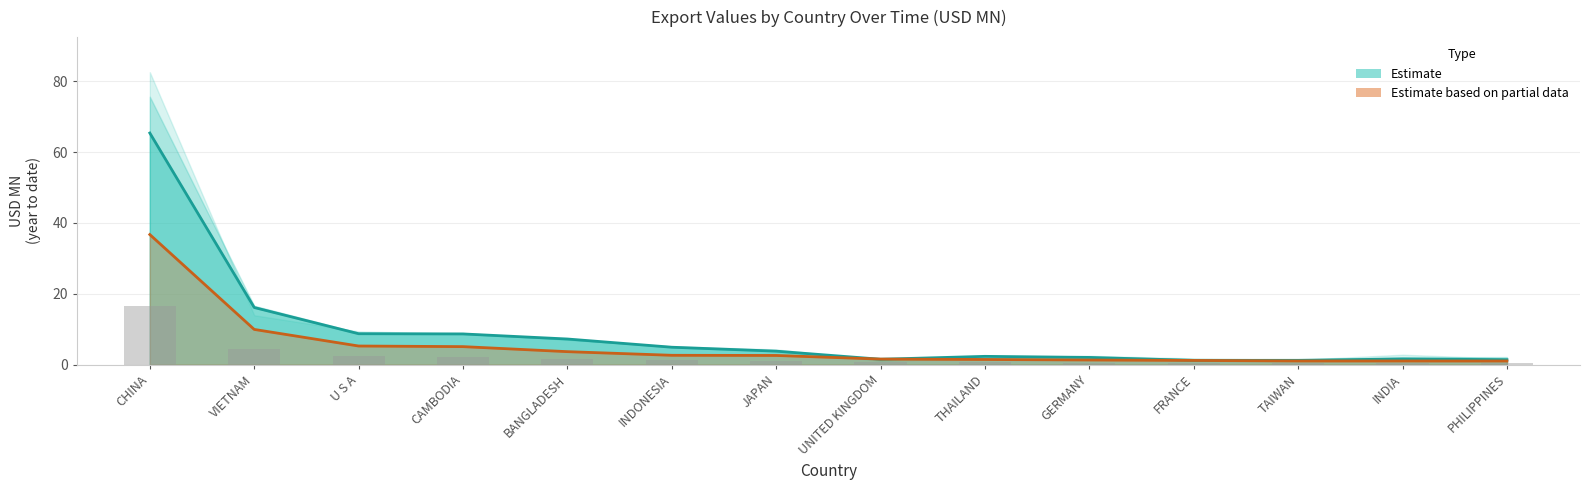

What is the maximum value for Estimate based on partial data (201908)?

36.7